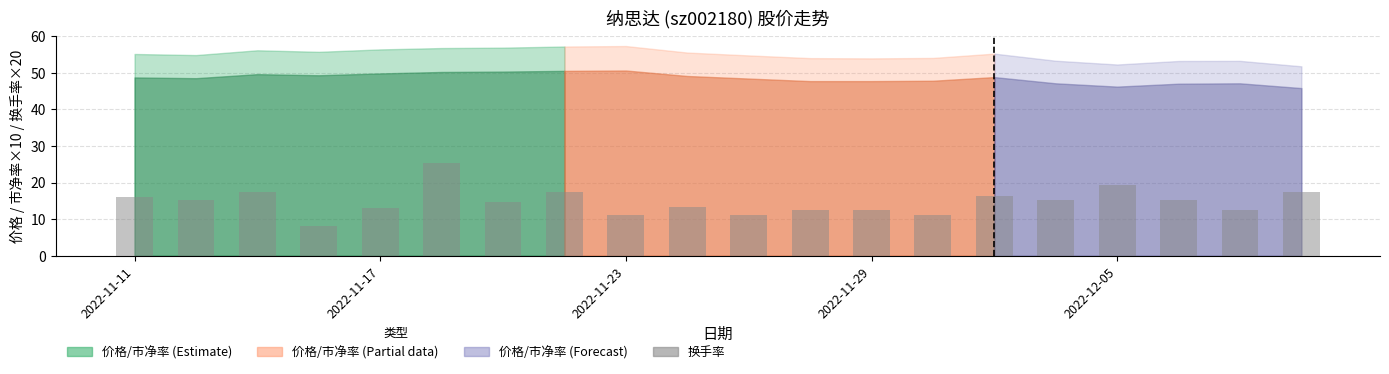

What is the difference between the second highest and second lowest values?

8.0